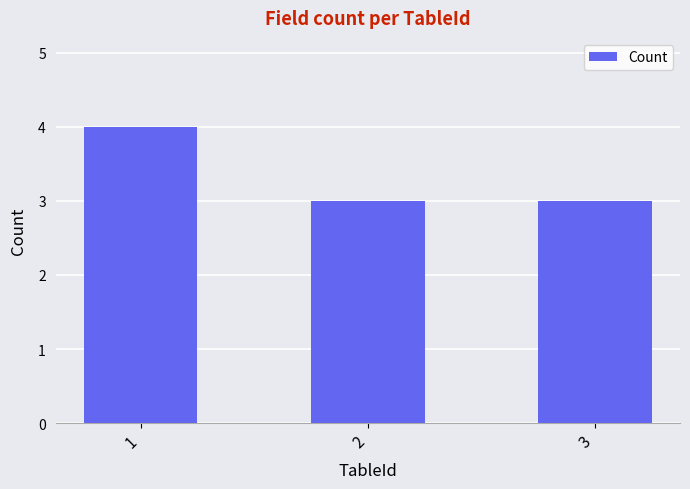

Approximately how many times larger is the value at 1 compared to 3?

1.3